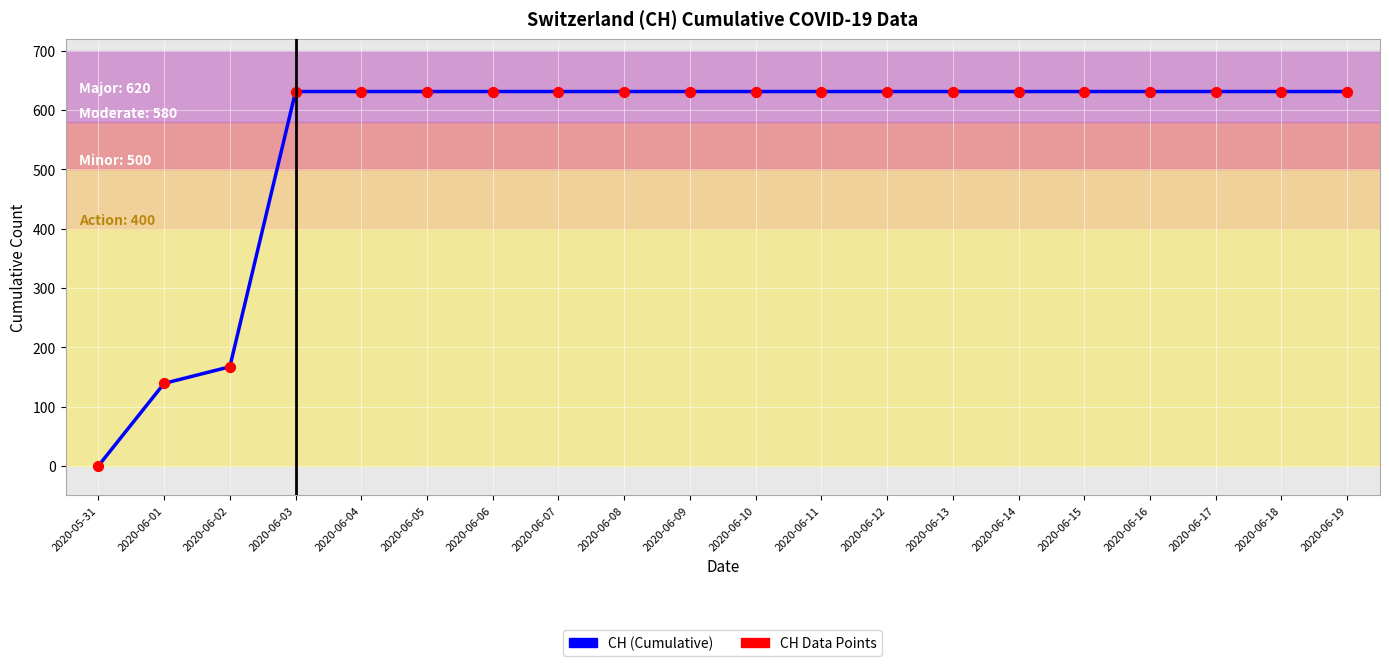

What is the change in value from 2020-05-31 to 2020-06-11?

+631